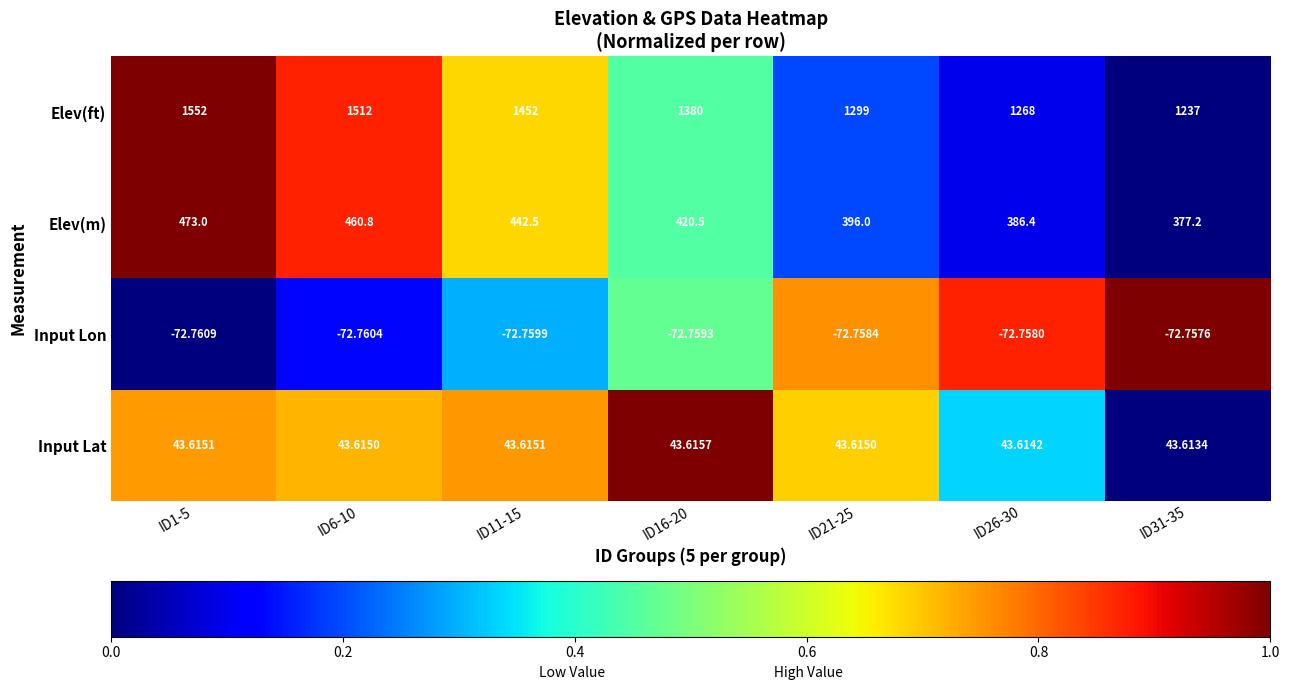

List the series in order of their peak value, highest first.

Elev(ft), Elev(m), Input Lat, Input Lon